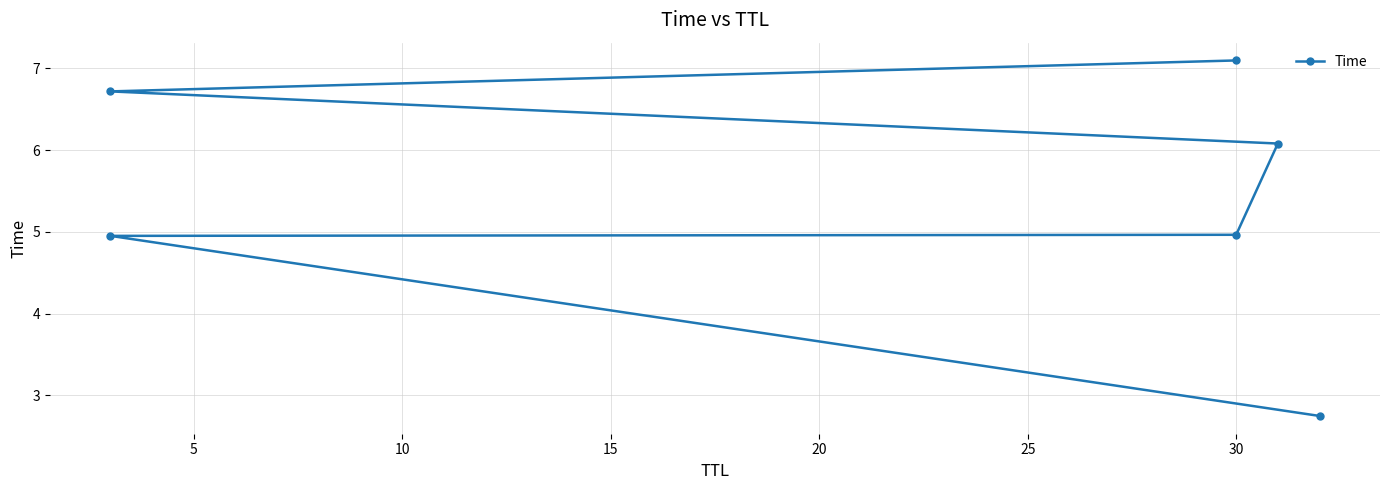

What is the sum of the values at 25 and 10?

12.1